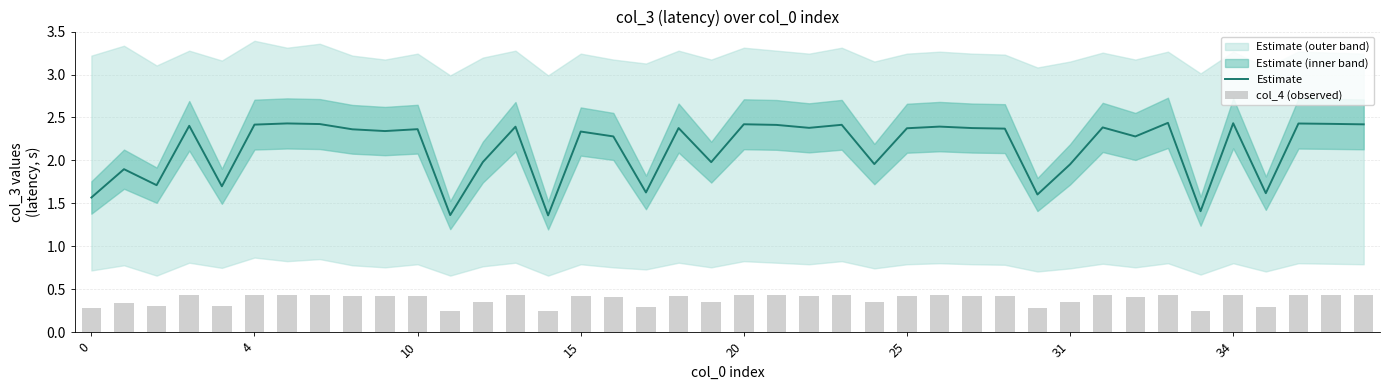

Which series has the largest total across all categories?

Estimate